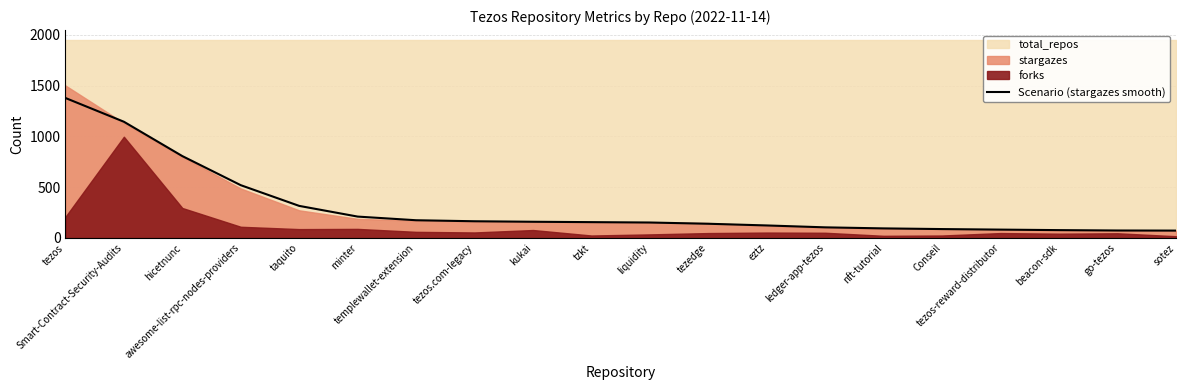

List the labels in order of value, largest first.

tezos, Smart-Contract-Security-Audits, hicetnunc, awesome-list-rpc-nodes-providers, taquito, minter, templewallet-extension, tezos.com-legacy, kukai, tzkt, liquidity, tezedge, eztz, ledger-app-tezos, nft-tutorial, Conseil, tezos-reward-distributor, beacon-sdk, go-tezos, sotez